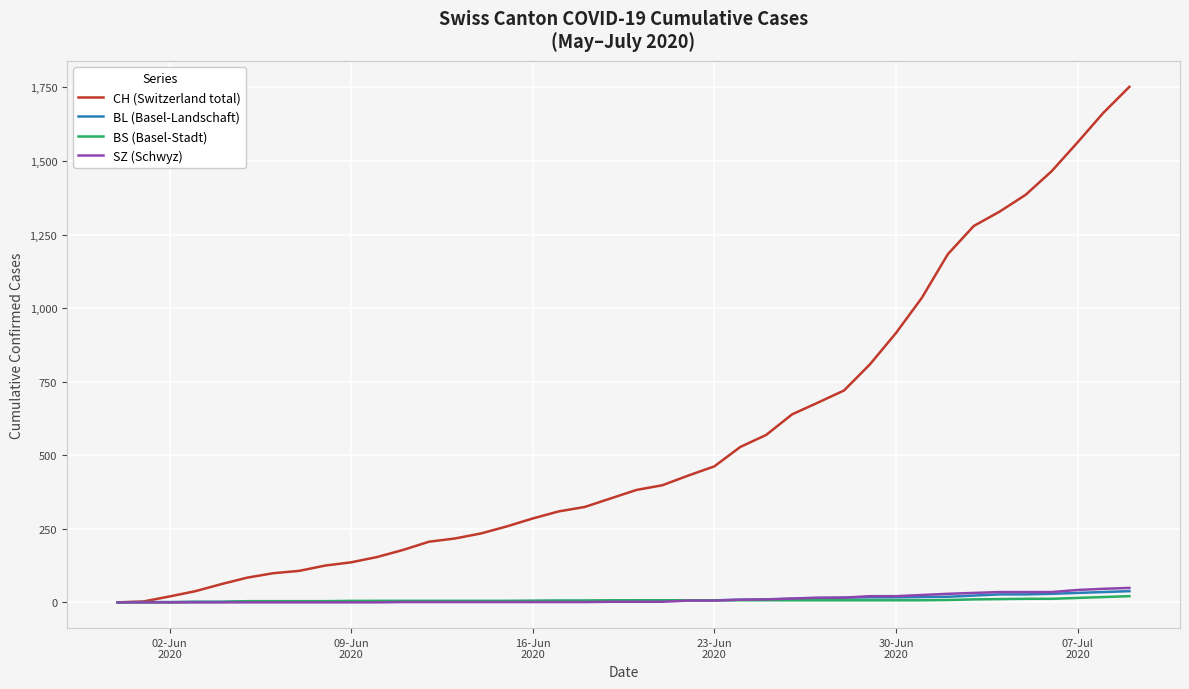

At how many categories does at least one series exceed 1021?

9